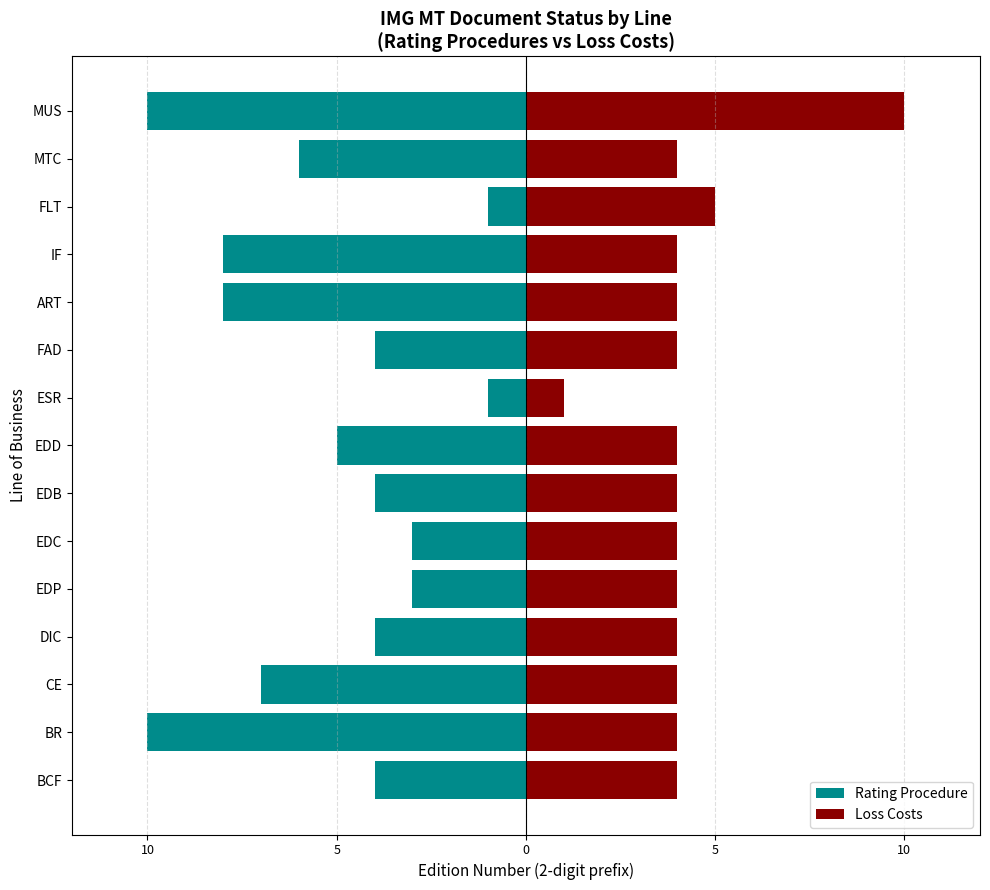

List the series in order of their overall mean, highest first.

Loss Costs, Rating Procedure